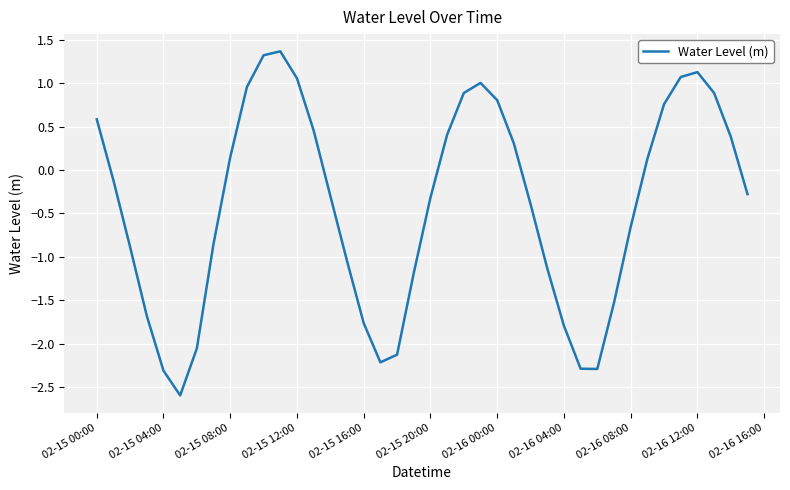

What is the maximum value shown in the chart?

1.4